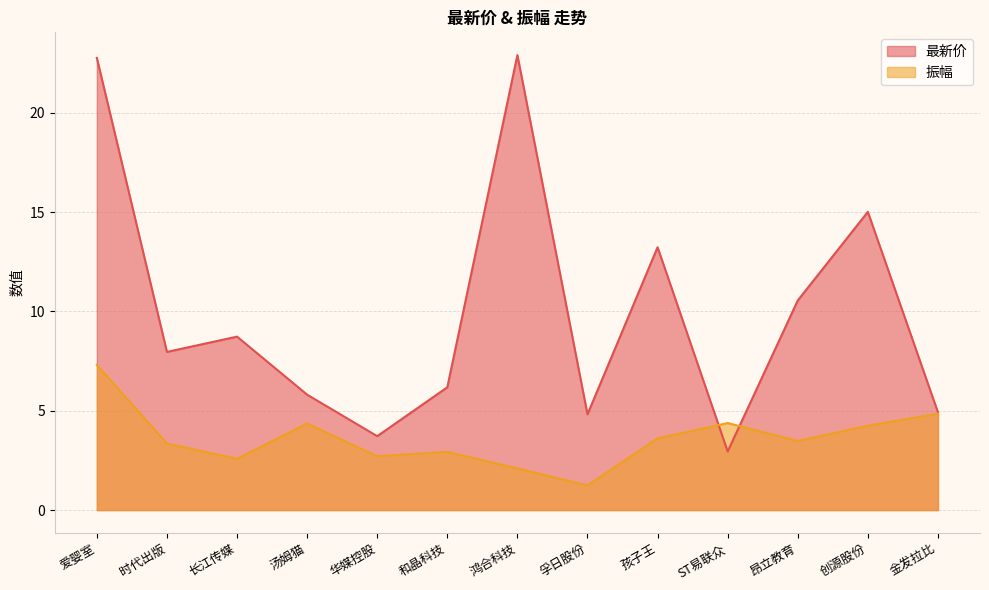

What is the sum of all 最新价 values?

129.5